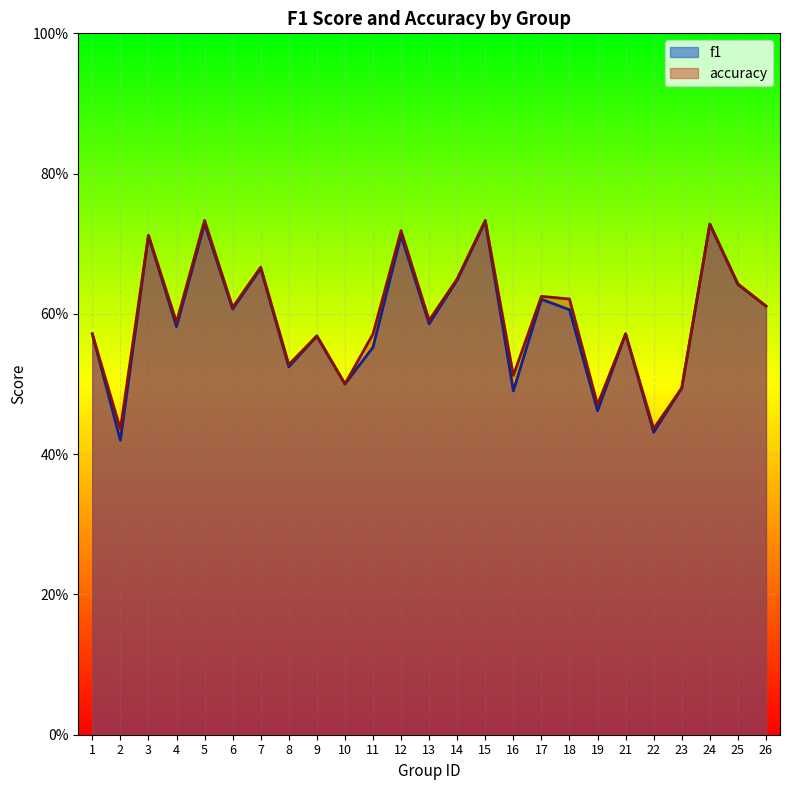

Reading left to right, list all the values displayed in this chart.

f1: 1=0.6	2=0.4	3=0.7	4=0.6	5=0.7	6=0.6	7=0.7	8=0.5	9=0.6	10=0.5	11=0.6	12=0.7	13=0.6	14=0.6	15=0.7	16=0.5	17=0.6	18=0.6	19=0.5	21=0.6	22=0.4	23=0.5	24=0.7	25=0.6	26=0.6
accuracy: 1=0.6	2=0.4	3=0.7	4=0.6	5=0.7	6=0.6	7=0.7	8=0.5	9=0.6	10=0.5	11=0.6	12=0.7	13=0.6	14=0.7	15=0.7	16=0.5	17=0.6	18=0.6	19=0.5	21=0.6	22=0.4	23=0.5	24=0.7	25=0.6	26=0.6